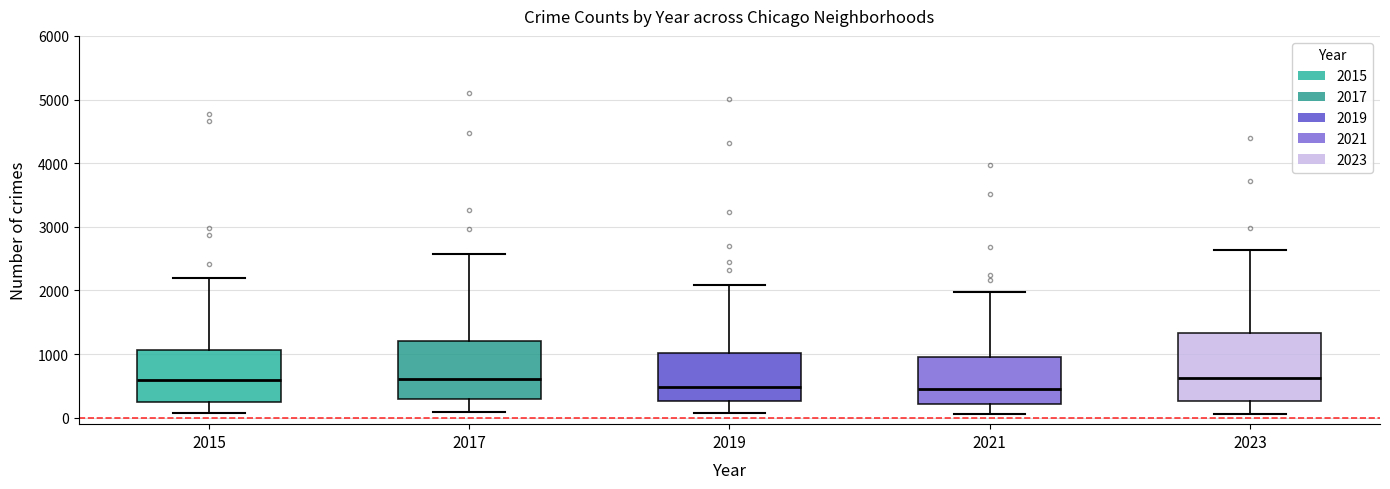

Which box is the tallest, from its lower edge to its upper edge?

2023